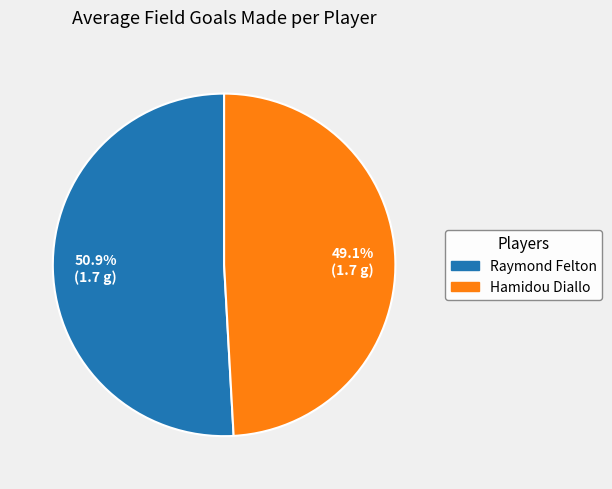

Which category has the smallest portion of the pie?

Hamidou Diallo